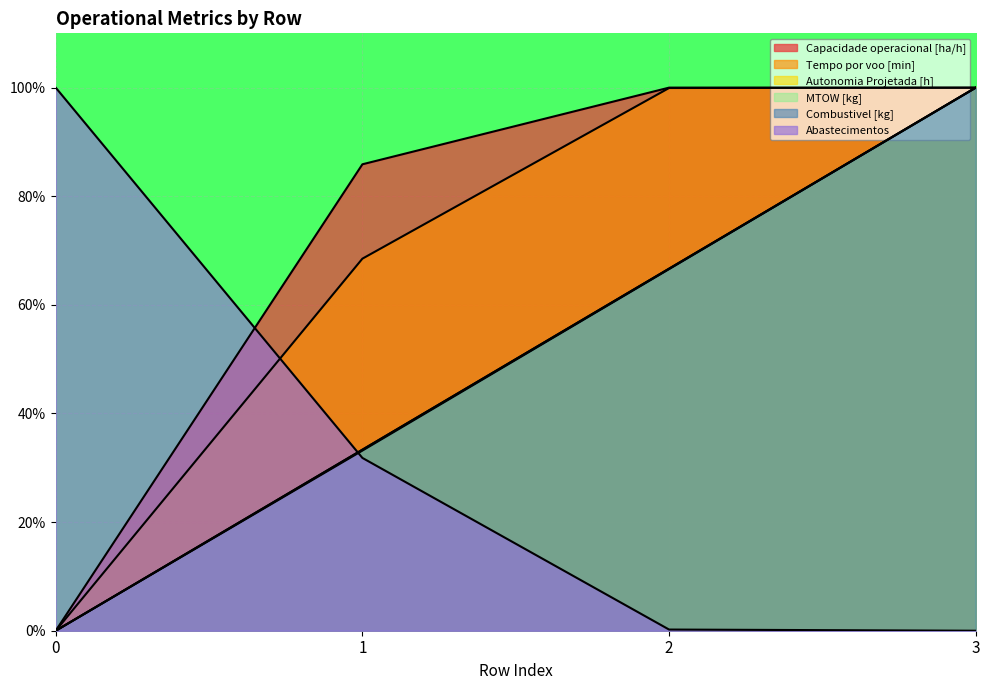

Is the value of Autonomia Projetada [h] at 1 greater than the value of Abastecimentos at 1?

Yes